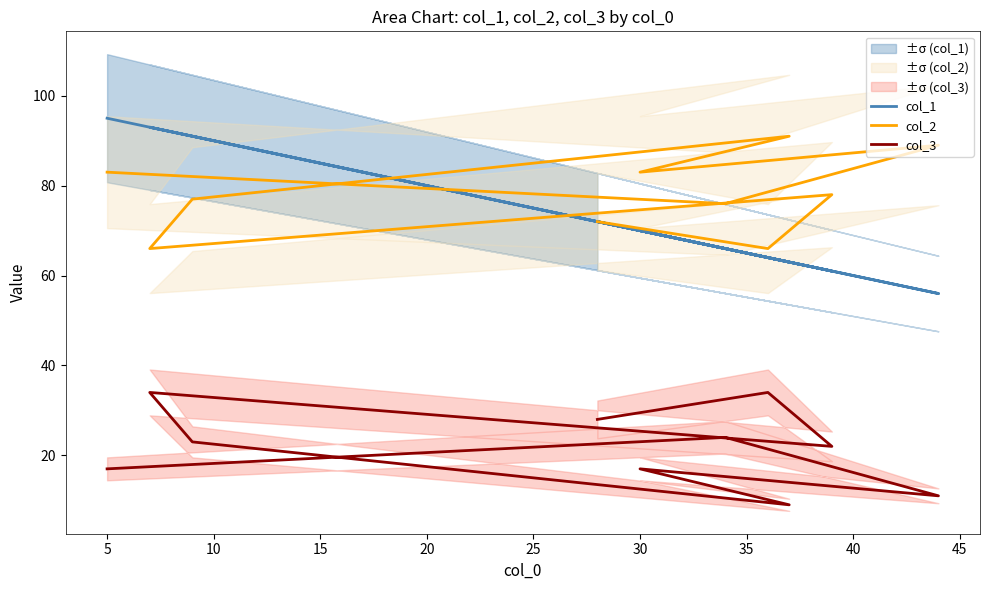

What is the value of the col_1 point at the 7th from the left?

70